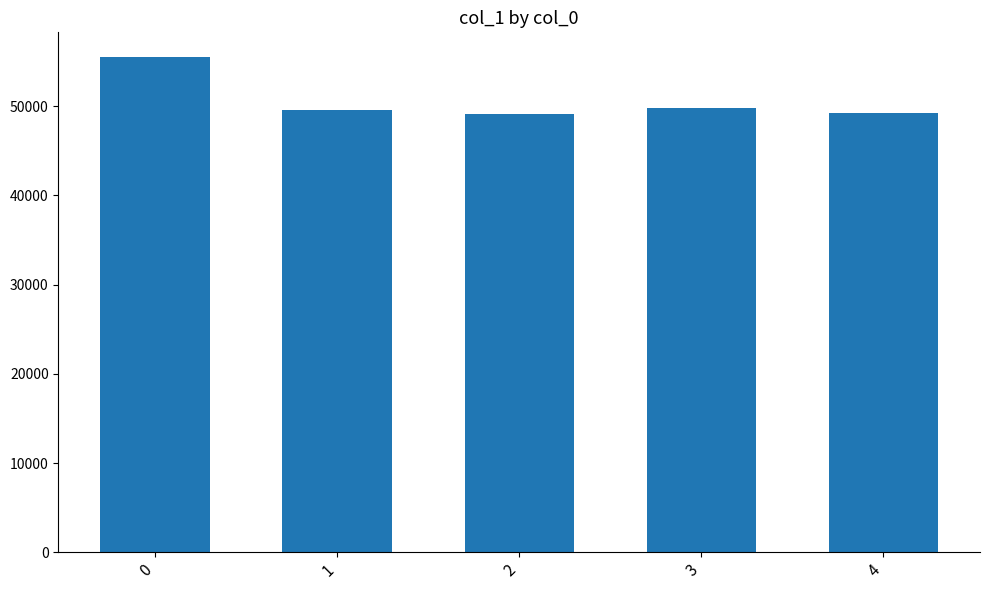

What is the difference between the maximum and minimum values?

6329